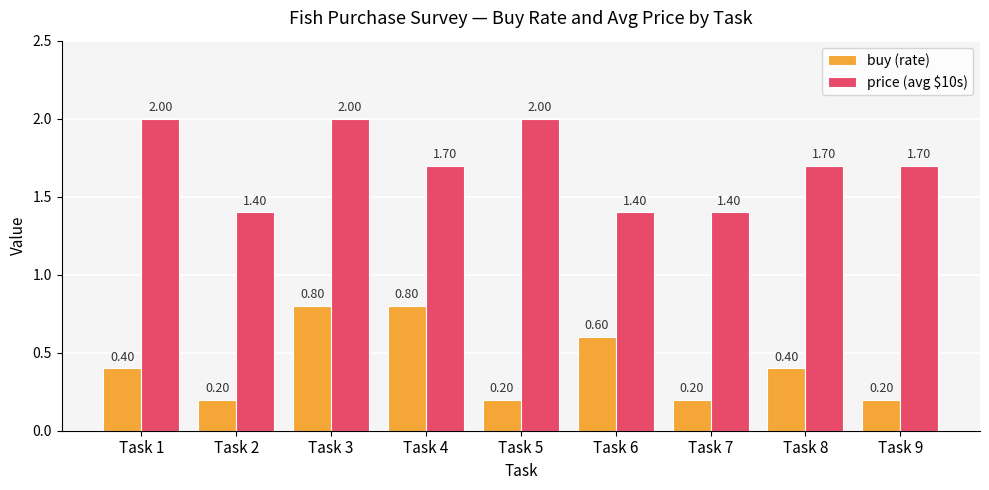

Reading right to left, extract all data points from this chart.

buy (rate): 0.2	0.4	0.2	0.6	0.2	0.8	0.8	0.2	0.4
price (avg $10s): 1.7	1.7	1.4	1.4	2.0	1.7	2.0	1.4	2.0